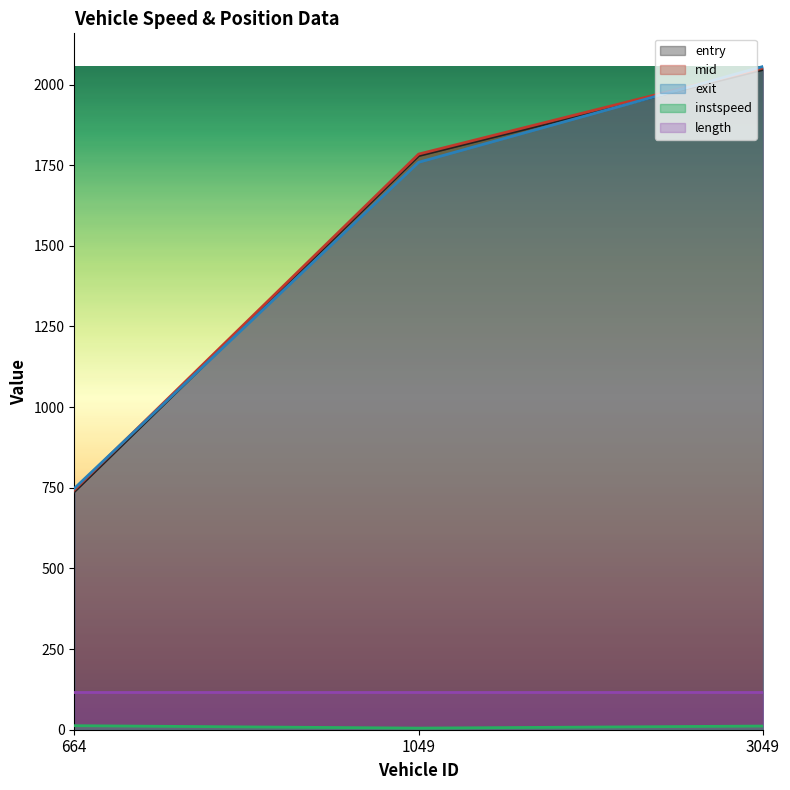

What is the value of the exit point at the 1st from the left?

747.9